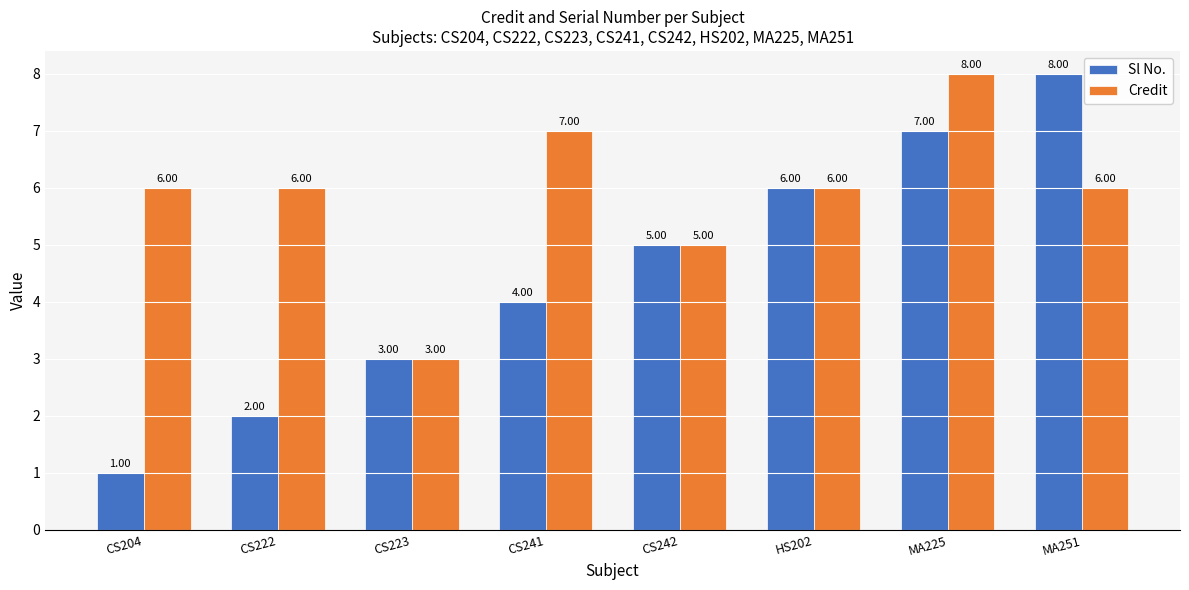

What is the value of the Sl No. bar at the 3rd from the left?

3